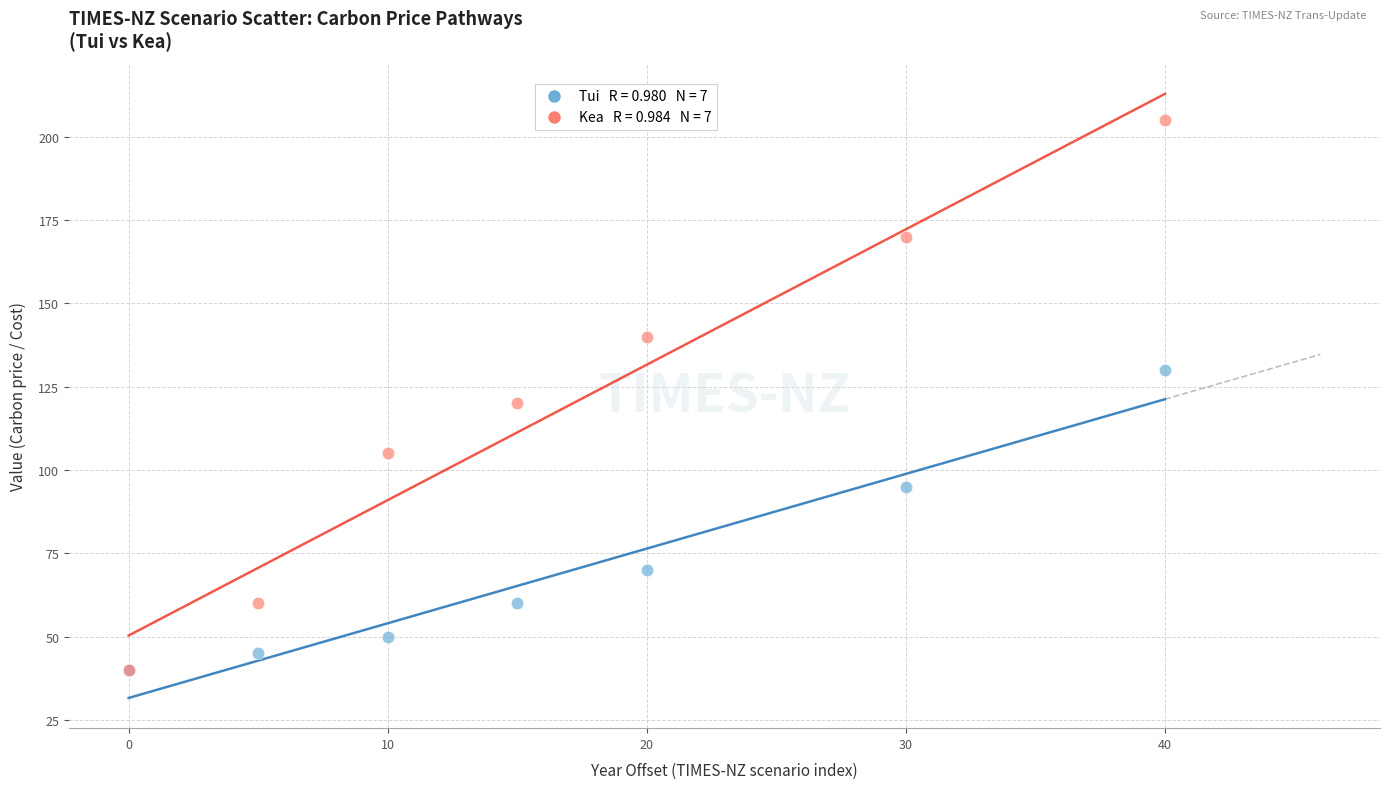

Across all series, what Y value is closest to 122?

120